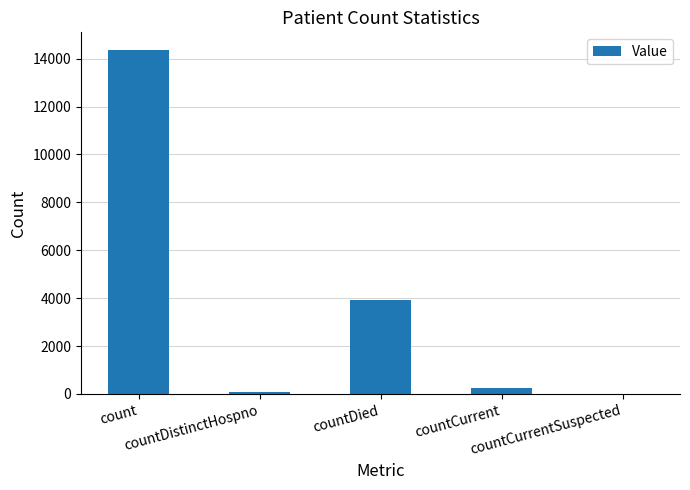

What is the sum of all values?

18627